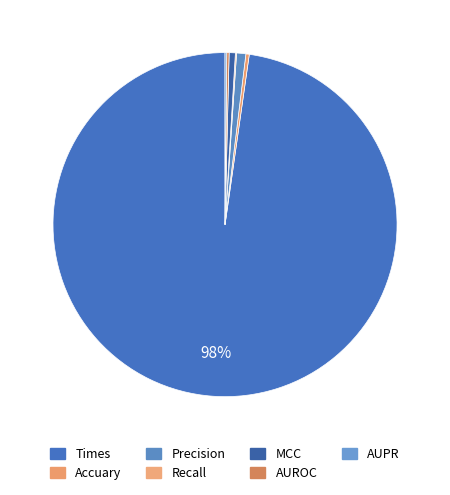

What is the largest slice in the pie chart?

Times